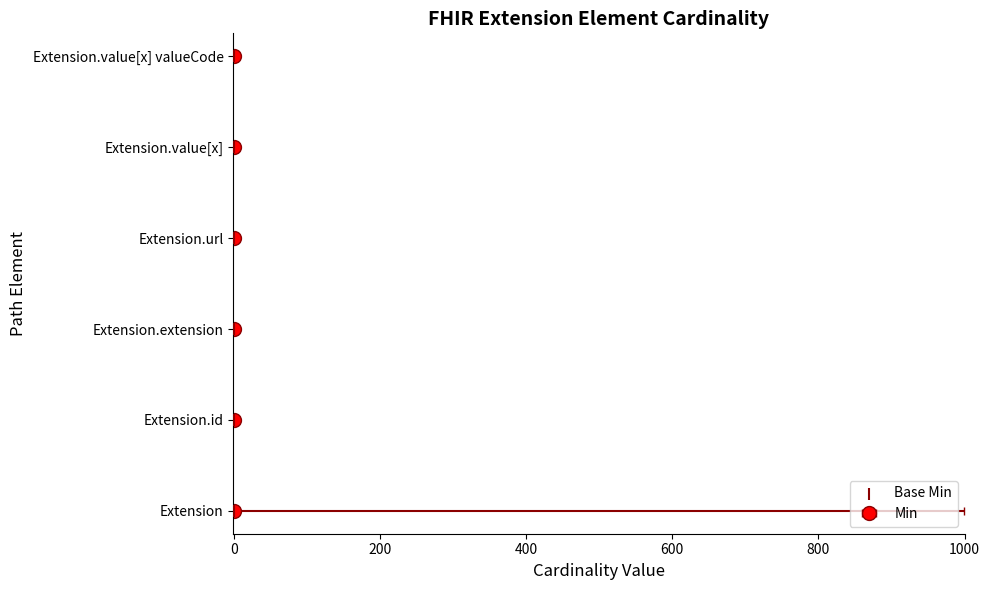

Approximately how many times larger is the value at 0 compared to 0?

2.0